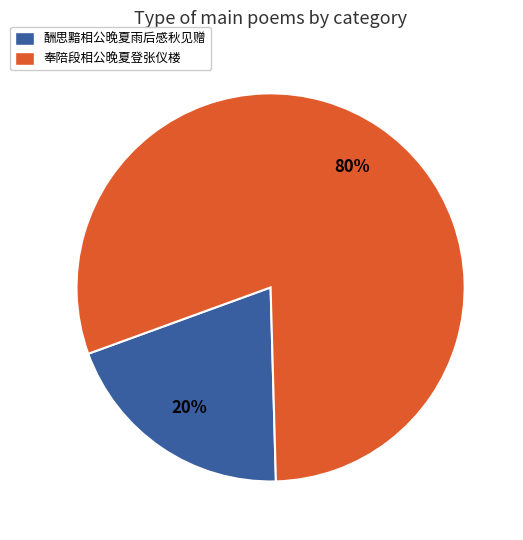

To the nearest percent, what is the average slice percentage?

50%